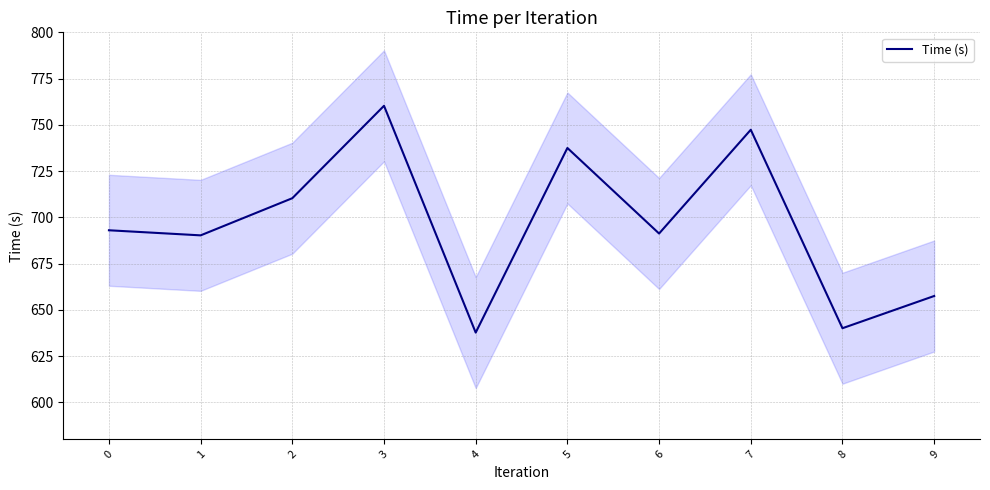

Is it true that the value at 3 is 760.3?

True